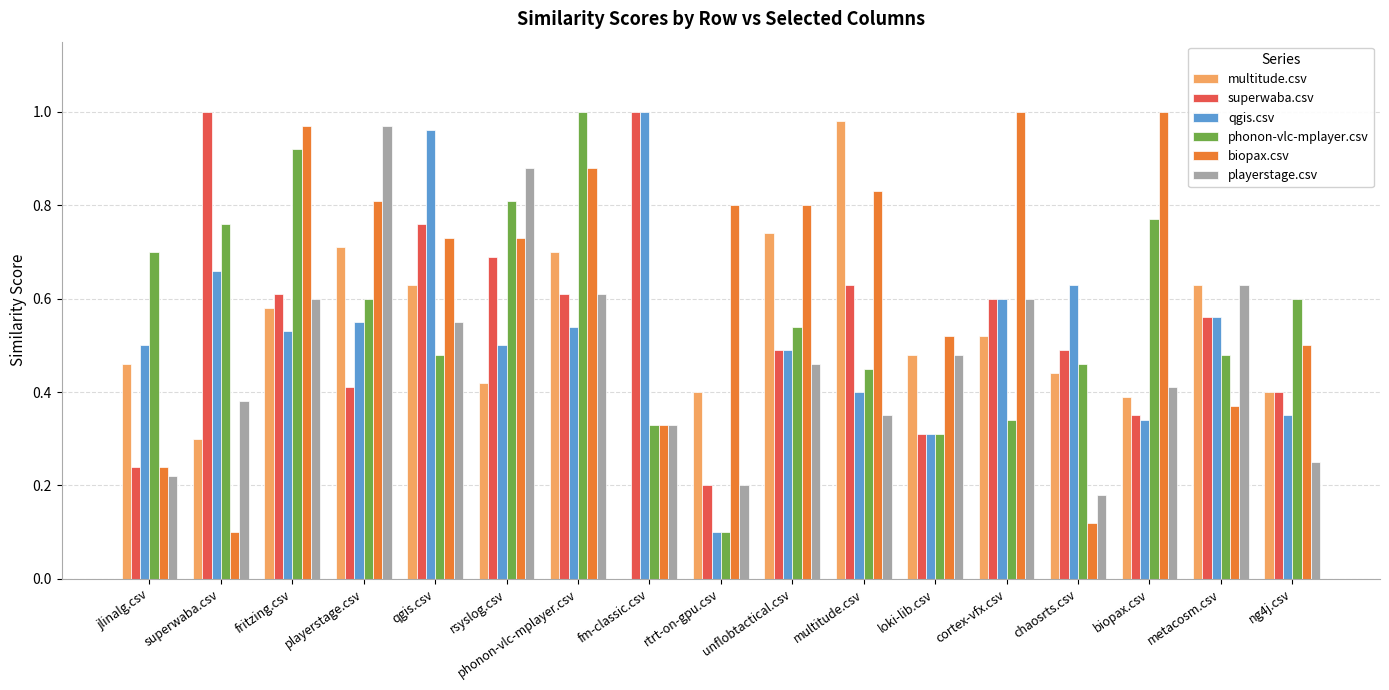

True or false: superwaba.csv has a value of 0.4 at cortex-vfx.csv.

False